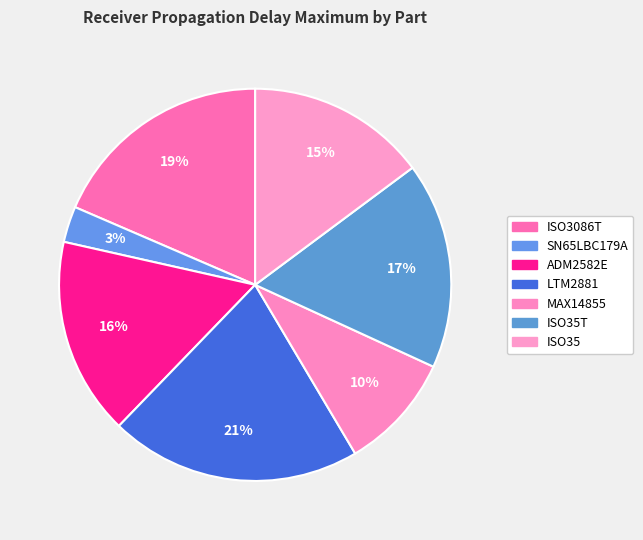

To the nearest percent, what is the difference between the largest and smallest slice percentages?

18%